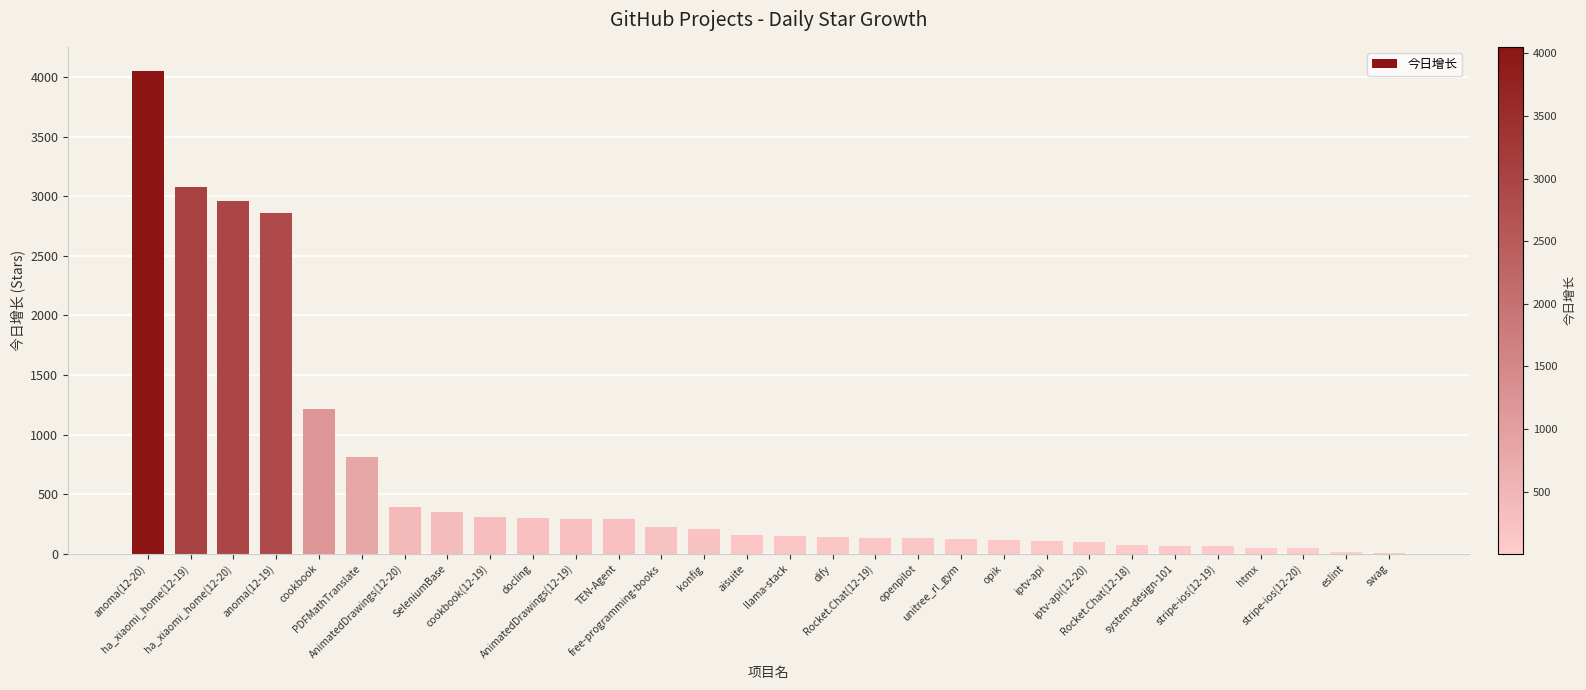

What is the maximum value shown in the chart?

4053